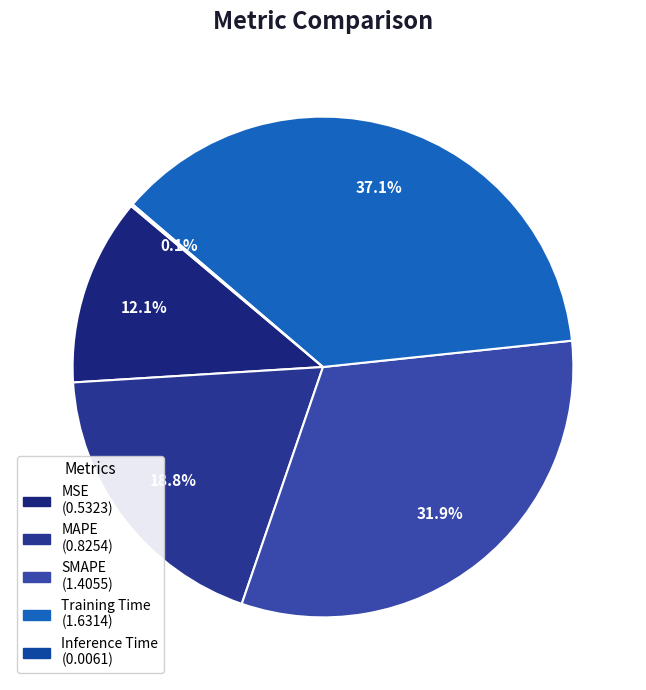

To the nearest percent, what percentage of the pie is MAPE?

19%